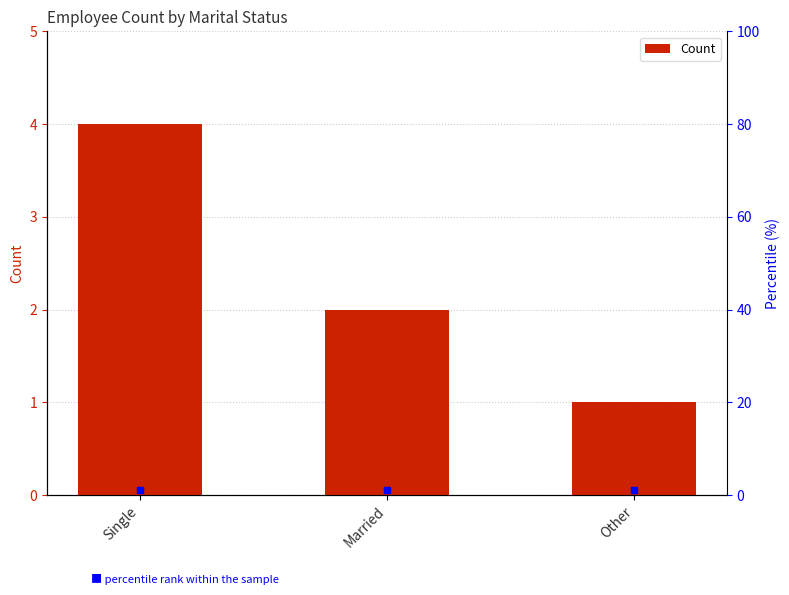

What is the change in value from Single to Married?

-2